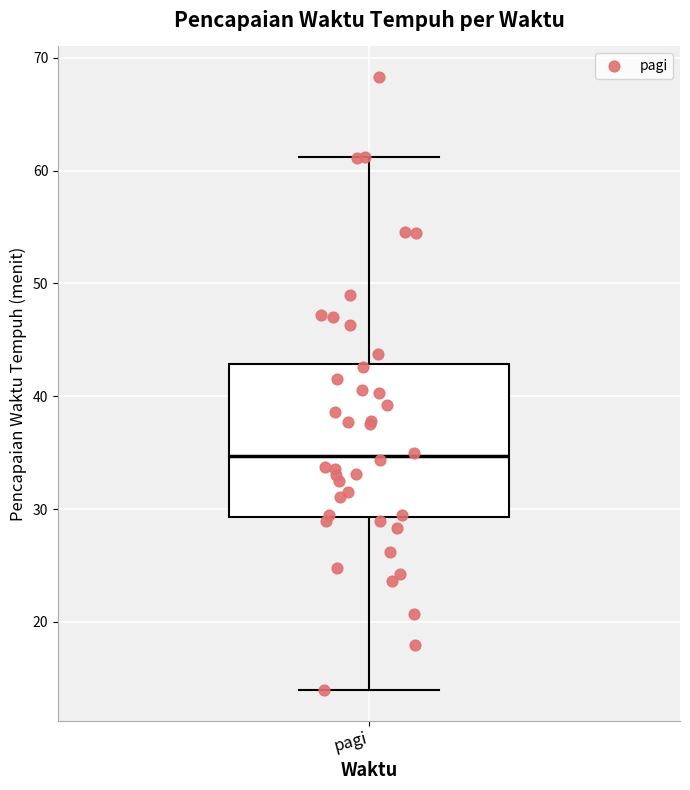

Transcribe this box plot: give where the median line is, the range the box spans, and where the two whiskers end, as read against the y-axis. The values are not printed on the chart, so give them approximately, as read against the axis.

median 35, box 29 to 43, whiskers 14 to 61